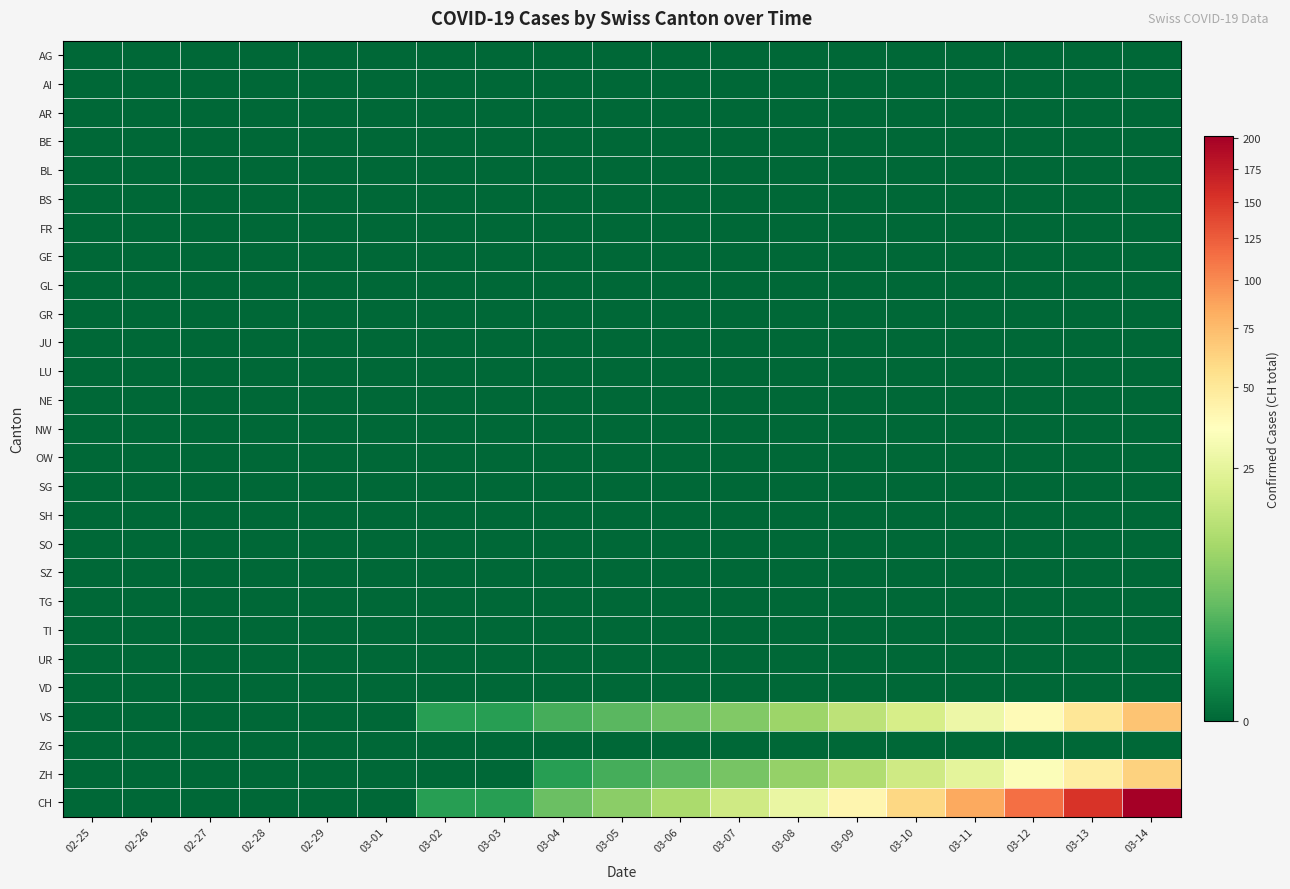

Between 03-12 and 03-09, which is larger?

03-12